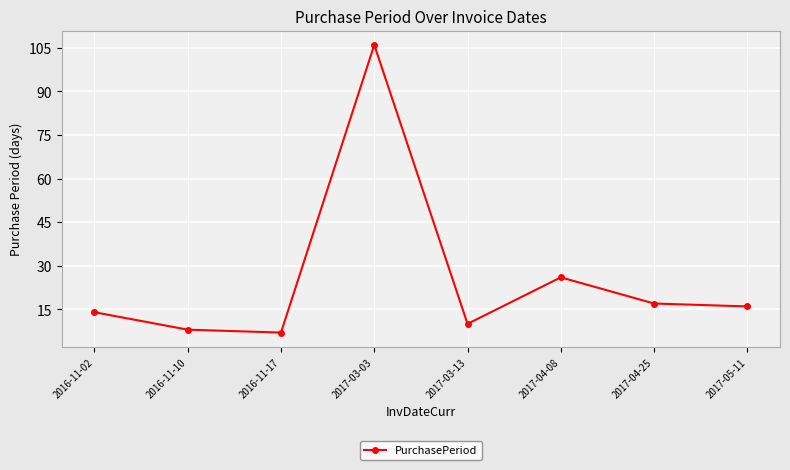

Between 2017-04-25 and 2017-05-11, which is larger?

2017-04-25